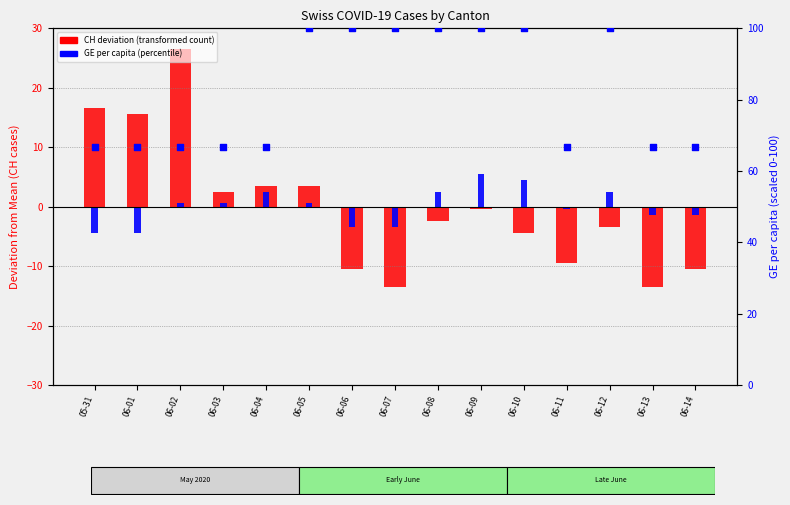

Which series reaches the minimum Y coordinate?

CH (transformed count)